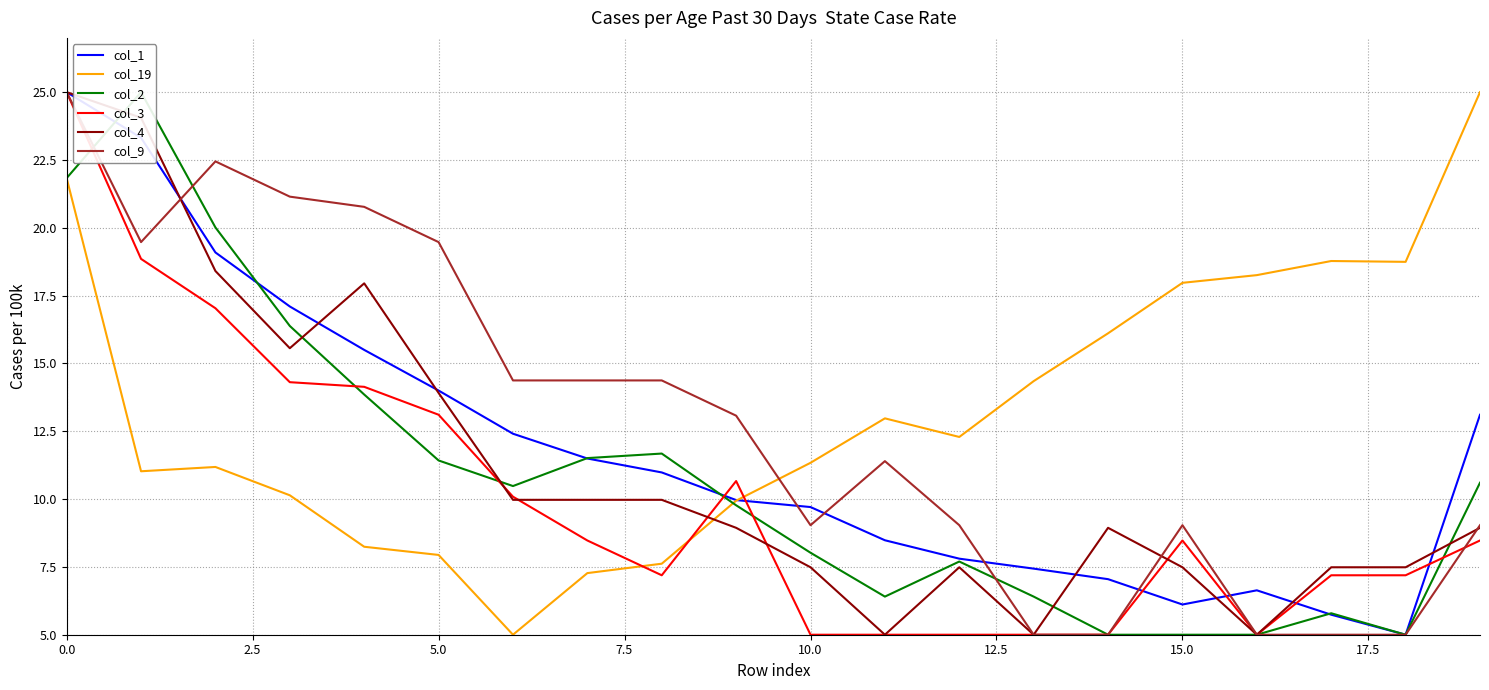

How many lines are shown in the chart?

6